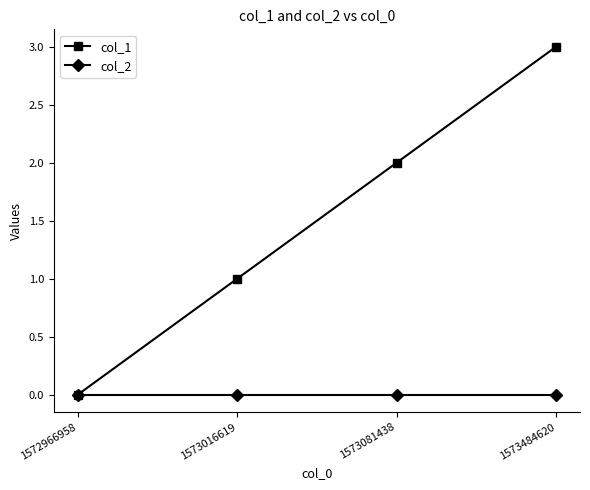

What is the difference between the maximum and minimum values in the col_1 series?

3